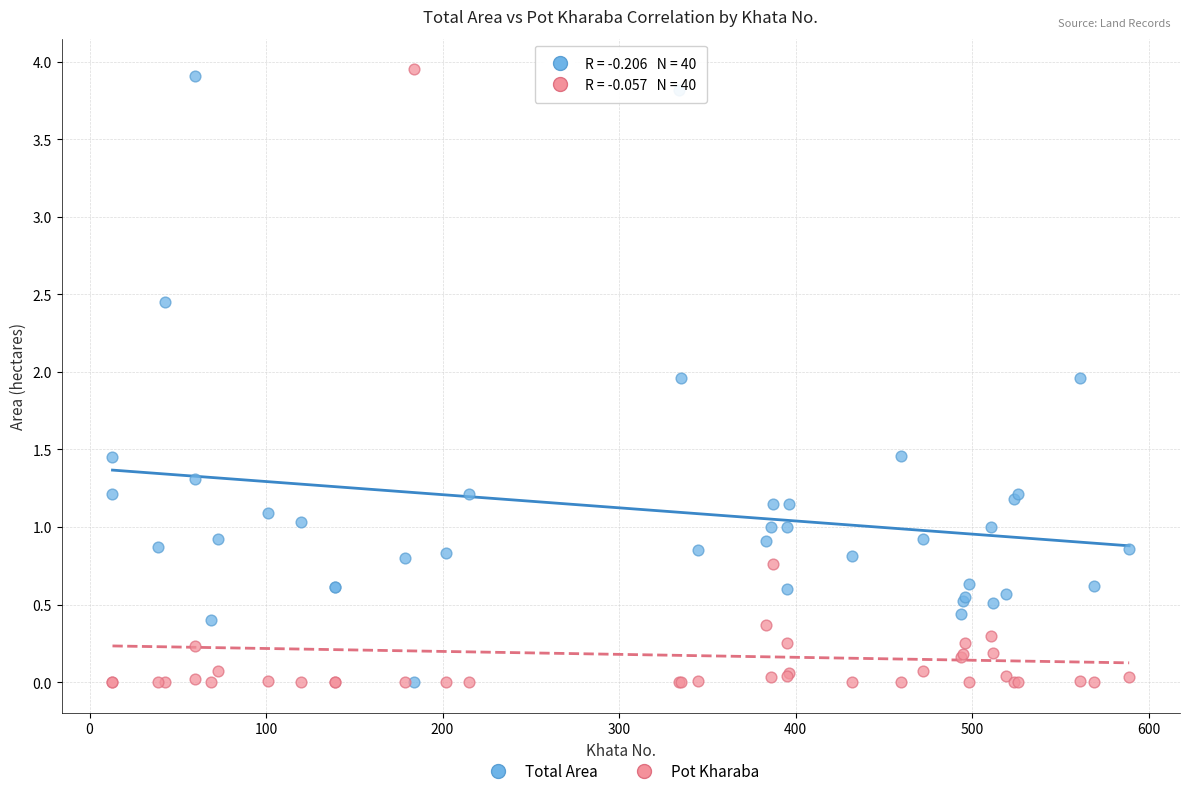

Which series has the widest spread of Y values?

Pot Kharaba